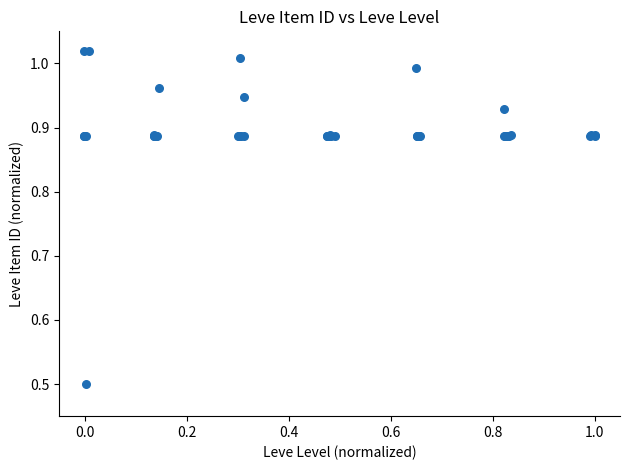

What Y value in the scatter plot is closest to 0?

0.5